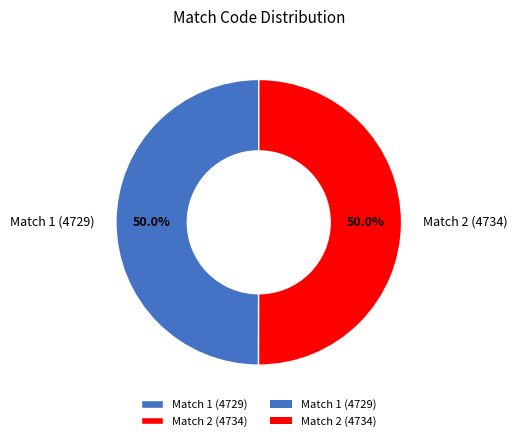

What is the ratio of the value at Match 2 (4734) to the value at Match 1 (4729)?

1.0